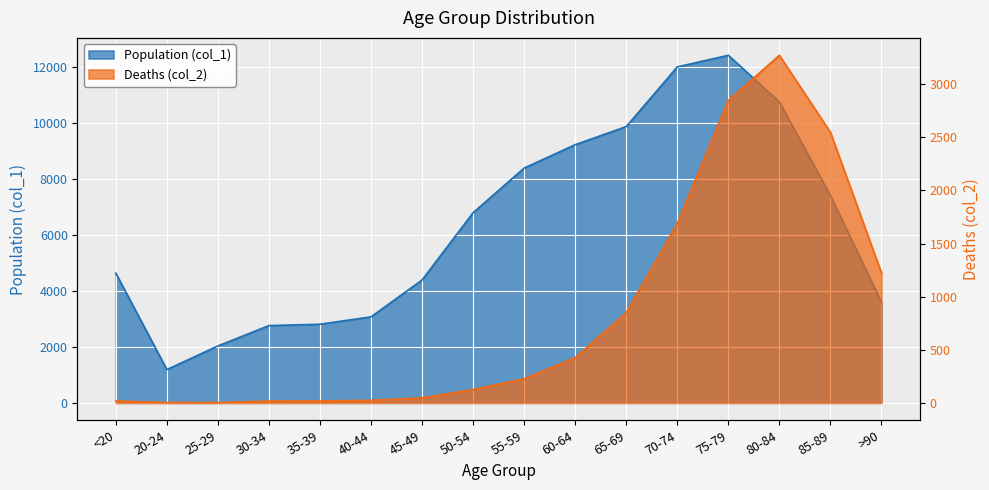

Which series has the largest range (max minus min)?

Population (col_1)